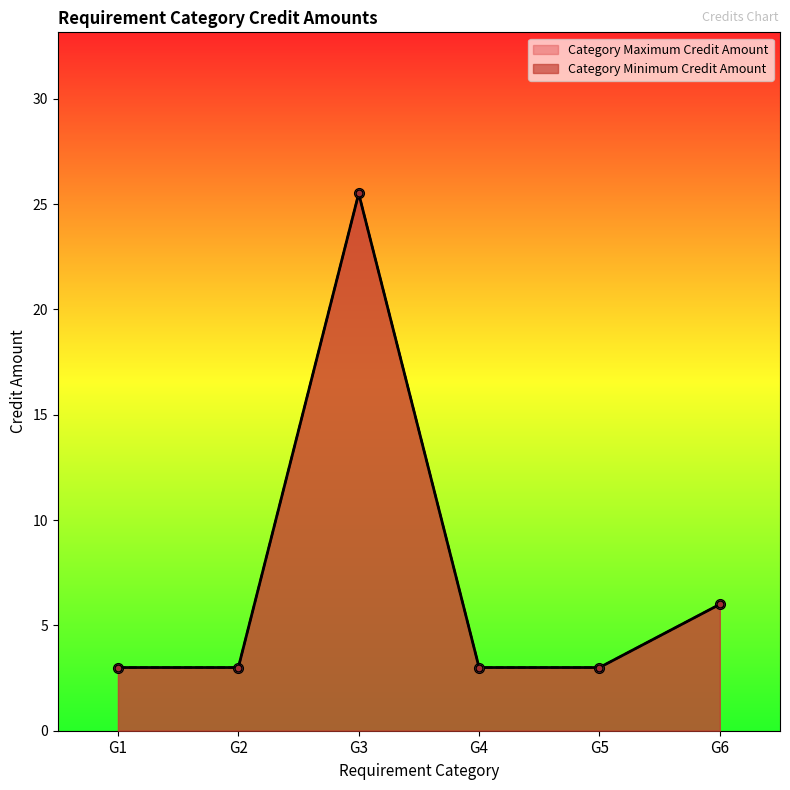

What is the total value across all series at G3?

51.0